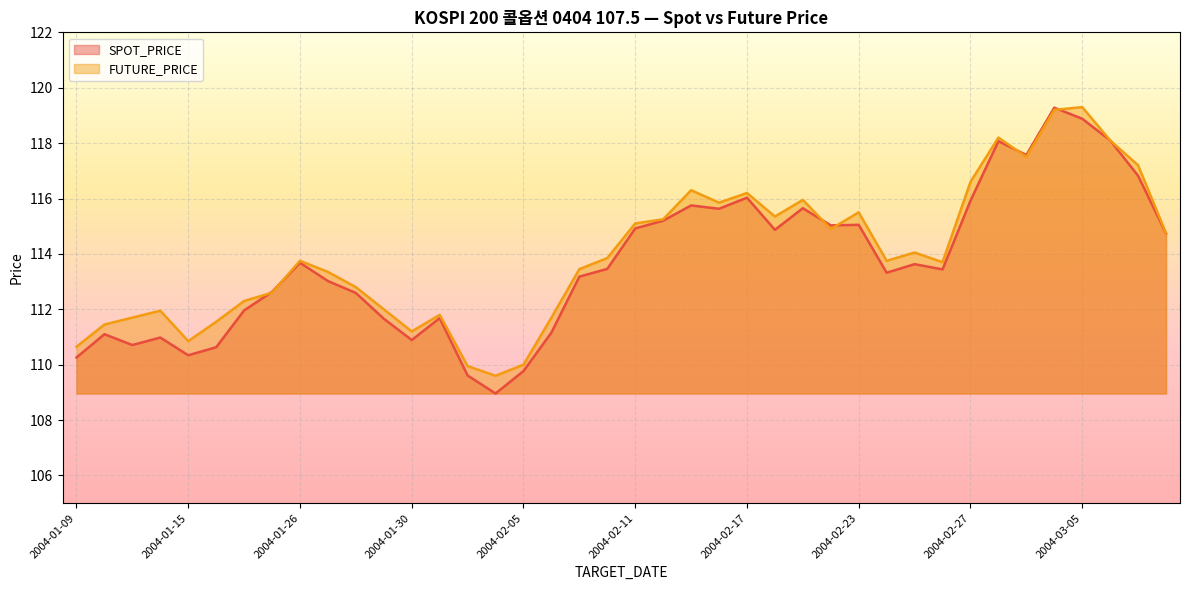

Is it true that FUTURE_PRICE equals 193.1 at 2004-02-13?

False